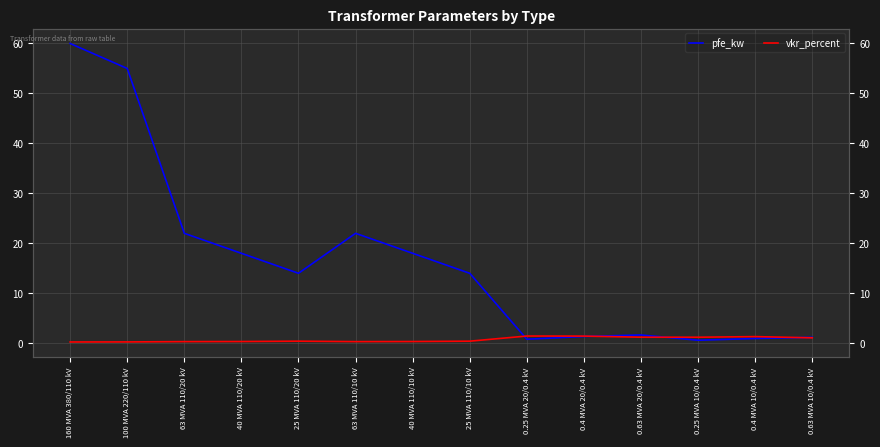

Reading left to right, list all the values displayed in this chart.

pfe_kw: 160 MVA 380/110 kV=60.0	100 MVA 220/110 kV=55.0	63 MVA 110/20 kV=22.0	40 MVA 110/20 kV=18.0	25 MVA 110/20 kV=14.0	63 MVA 110/10 kV=22.0	40 MVA 110/10 kV=18.0	25 MVA 110/10 kV=14.0	0.25 MVA 20/0.4 kV=0.8	0.4 MVA 20/0.4 kV=1.4	0.63 MVA 20/0.4 kV=1.6	0.25 MVA 10/0.4 kV=0.6	0.4 MVA 10/0.4 kV=0.9	0.63 MVA 10/0.4 kV=1.2
vkr_percent: 160 MVA 380/110 kV=0.2	100 MVA 220/110 kV=0.3	63 MVA 110/20 kV=0.3	40 MVA 110/20 kV=0.3	25 MVA 110/20 kV=0.4	63 MVA 110/10 kV=0.3	40 MVA 110/10 kV=0.3	25 MVA 110/10 kV=0.4	0.25 MVA 20/0.4 kV=1.4	0.4 MVA 20/0.4 kV=1.4	0.63 MVA 20/0.4 kV=1.2	0.25 MVA 10/0.4 kV=1.2	0.4 MVA 10/0.4 kV=1.3	0.63 MVA 10/0.4 kV=1.1